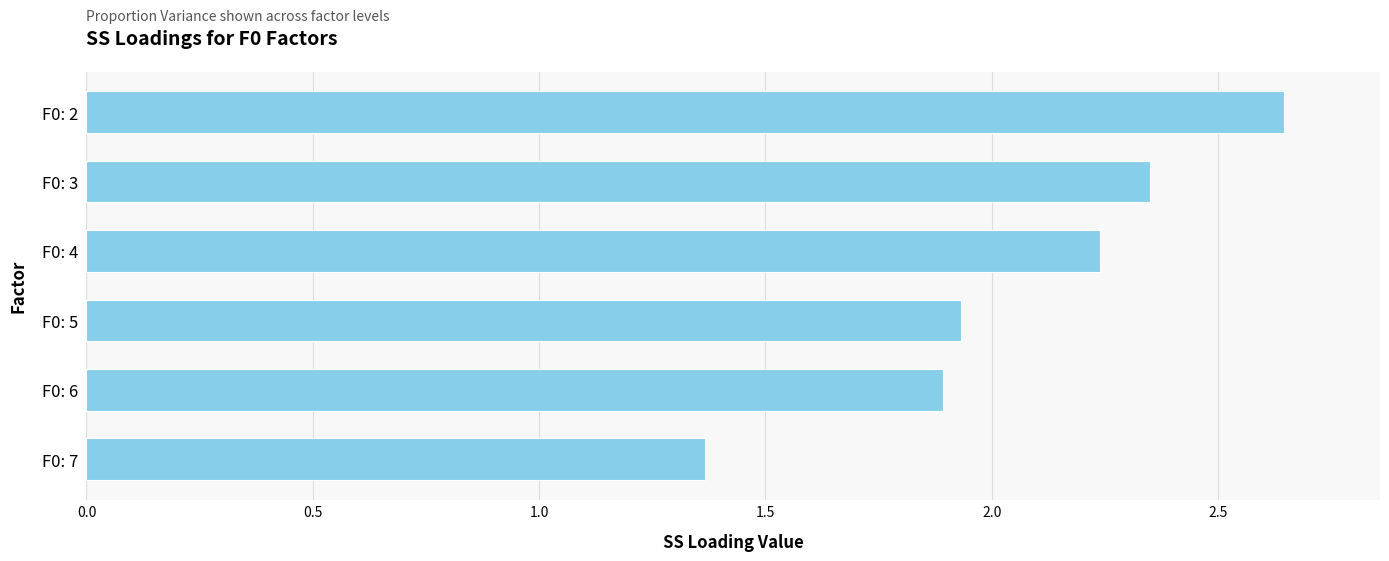

Approximately how many times larger is the value at F0: 4 compared to F0: 7?

1.6